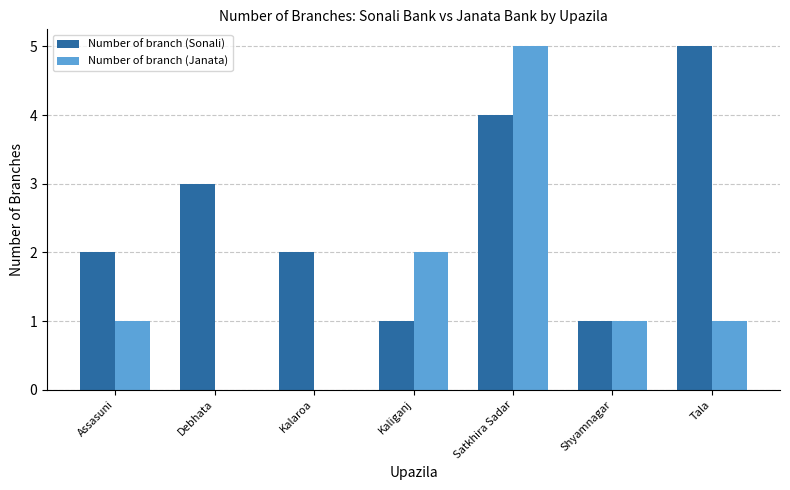

Reading left to right, what are all the values shown in this chart?

Number of branch (Sonali): 2	3	2	1	4	1	5
Number of branch (Janata): 1	0	0	2	5	1	1